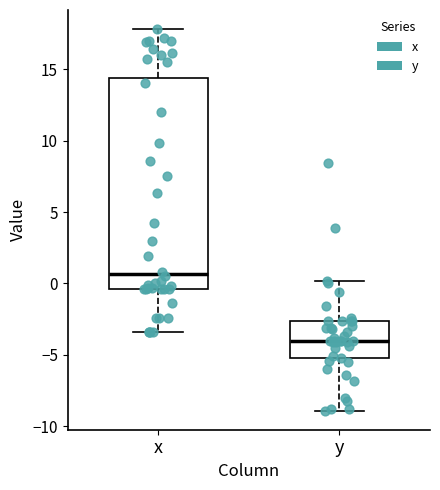

Which box is the tallest, from its lower edge to its upper edge?

x